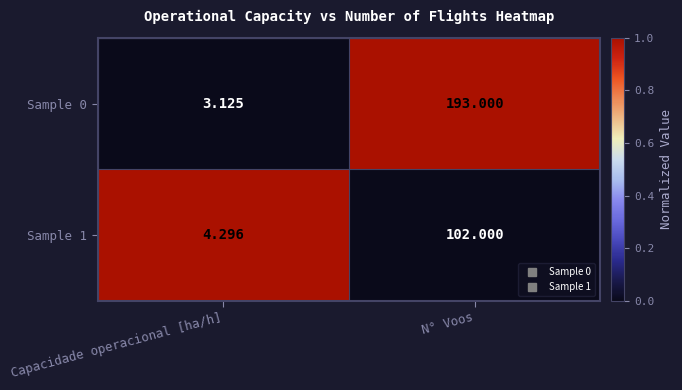

List the labels in order of Sample 0 value, largest first.

N° Voos, Capacidade operacional [ha/h]